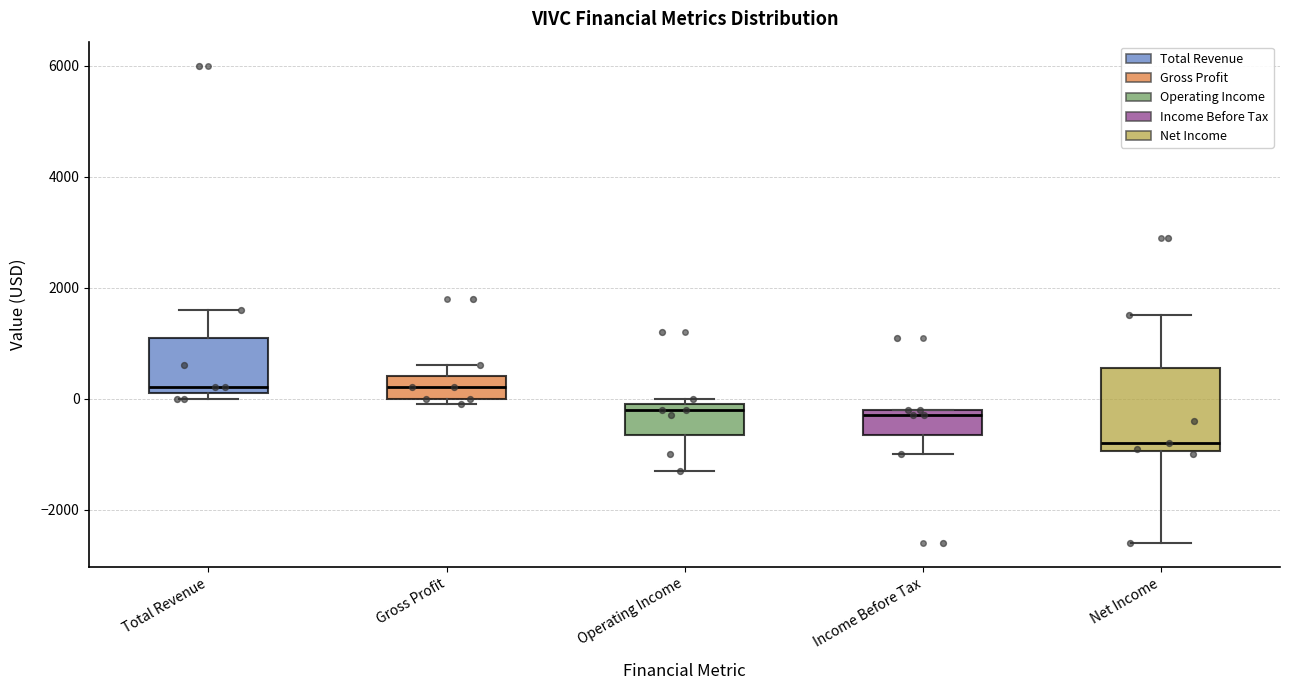

Reading left to right, transcribe this box plot: for each box, give where its median line is, the range the box spans, and where its two whiskers end, as read against the y-axis. The values are not printed on the chart, so give them approximately, as read against the axis.

Total Revenue: median 200 (just above the box's lower edge), box 200 to 1200, whiskers 0 to 1600
Gross Profit: median 200, box 0 to 400, whiskers 0 (just below the box's lower edge) to 600
Operating Income: median -200, box -600 to 0, whiskers -1200 to 0 (just above the box's upper edge)
Income Before Tax: median -200 (just below the box's upper edge), box -600 to -200, whiskers -1000 to -200
Net Income: median -800, box -1000 to 600, whiskers -2600 to 1600